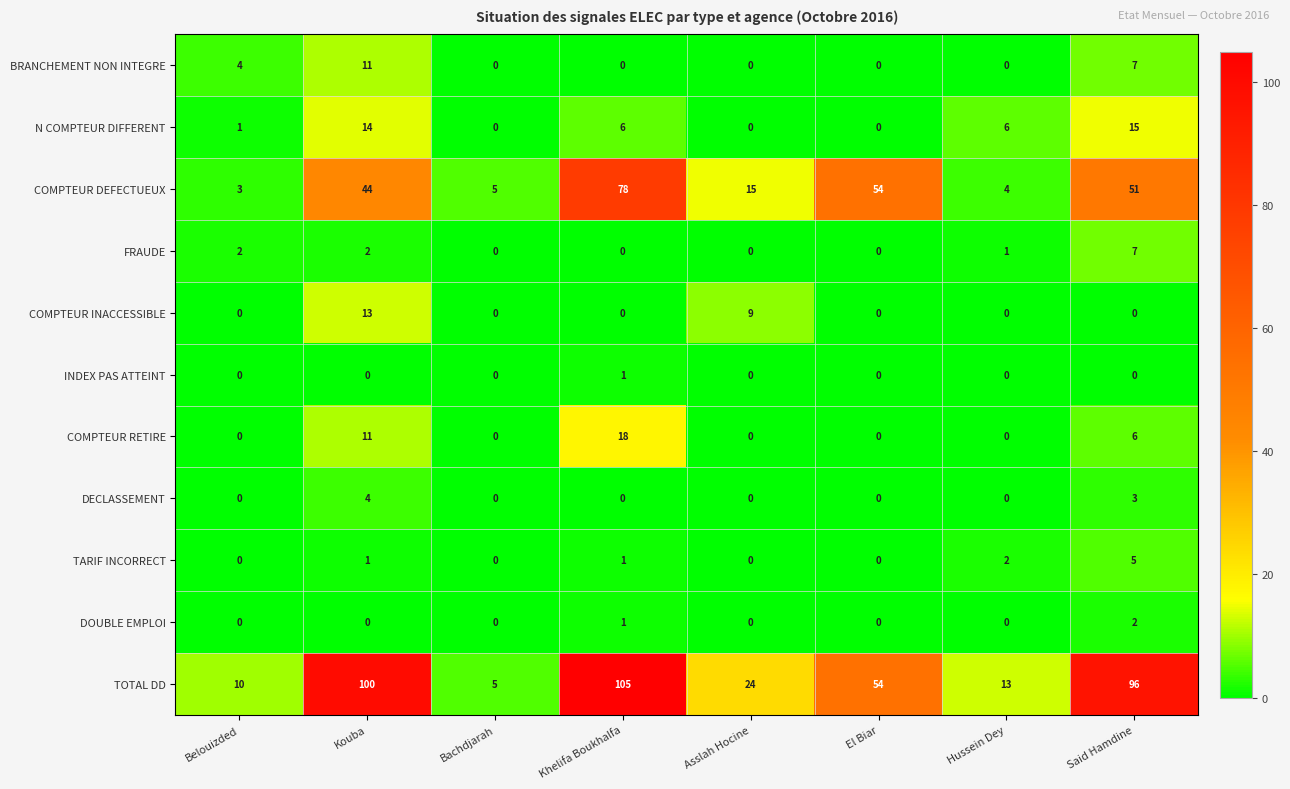

Which series has the largest total across all categories?

TOTAL DD